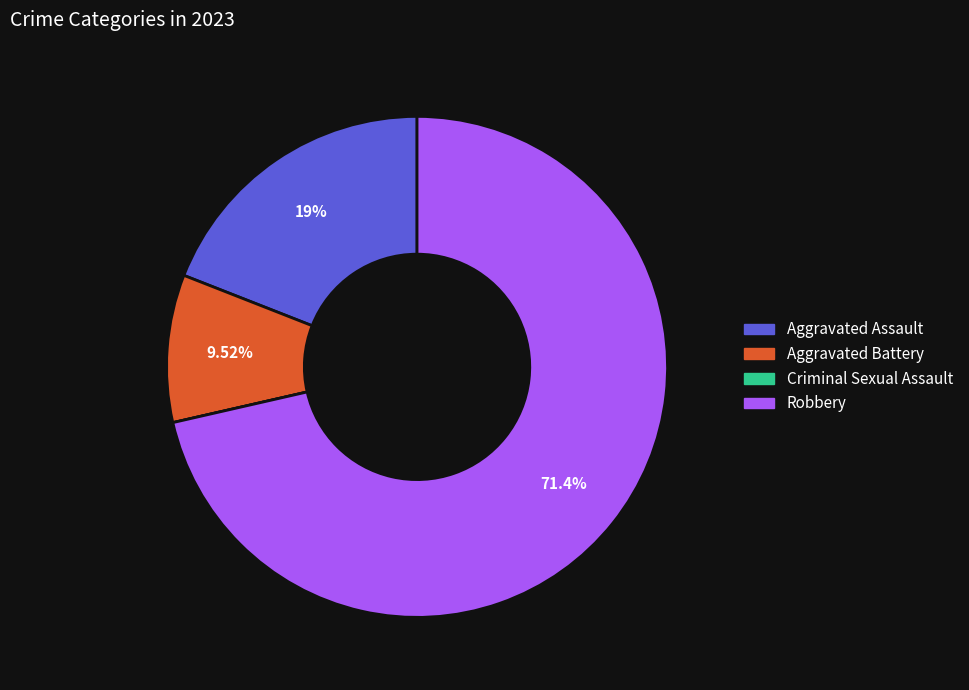

What is the ratio of the value at Aggravated Battery to the value at Aggravated Assault?

0.5